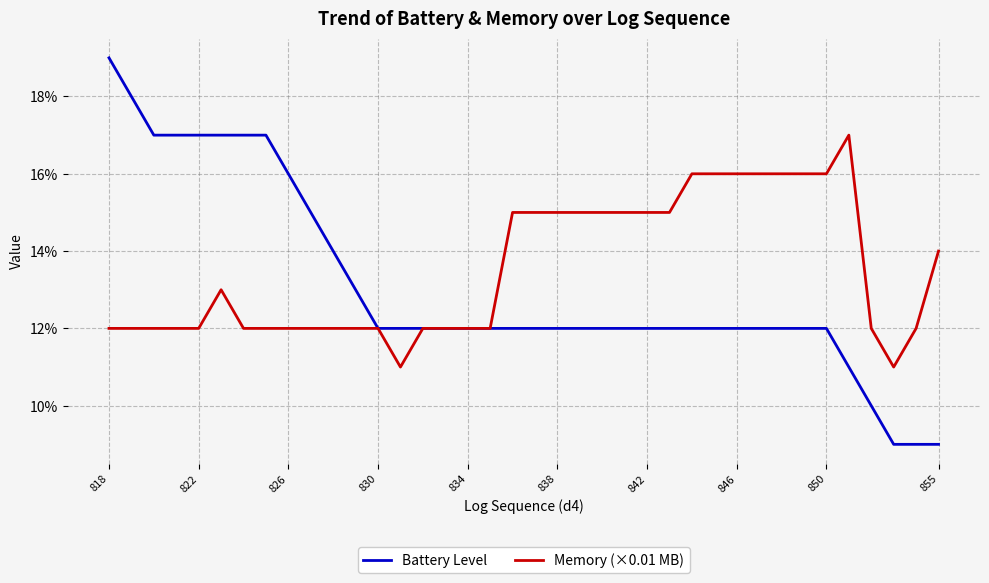

What are all the series names shown in the legend?

Battery Level, Memory (×0.01 MB)